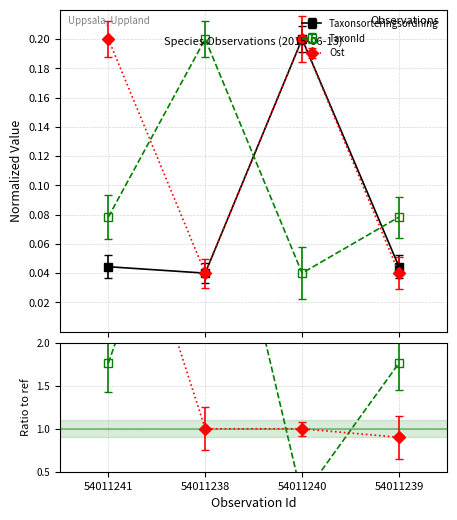

The Taxonsorteringsordning series shows 0.0 at 54011241. True or false?

True